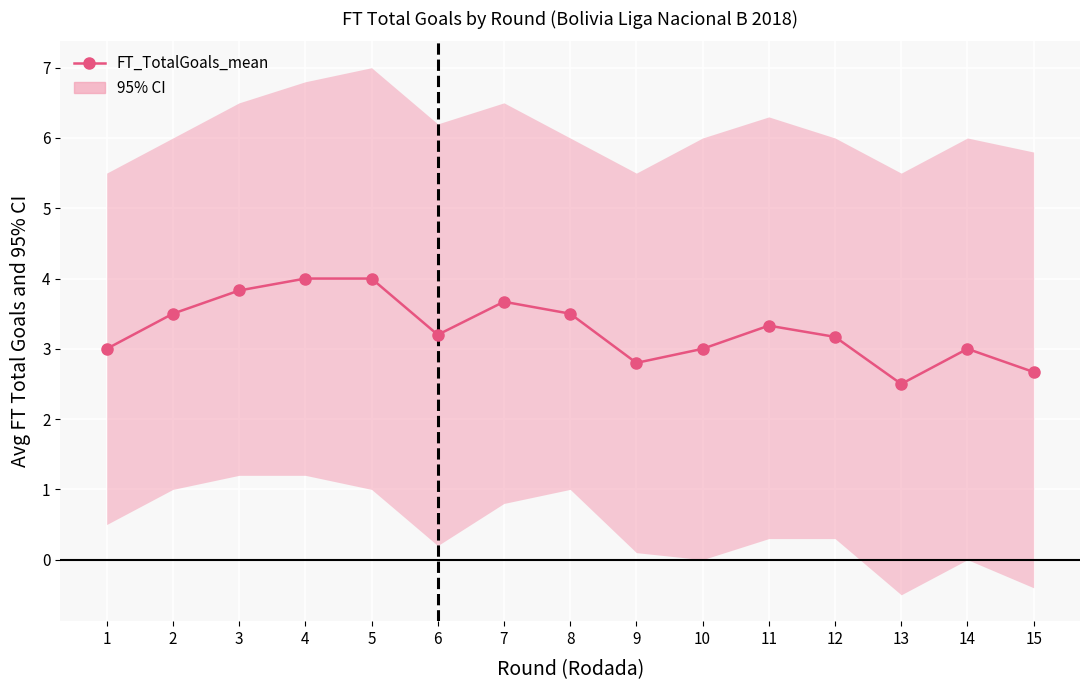

Approximately how many times larger is the value at 4 compared to 9?

1.4